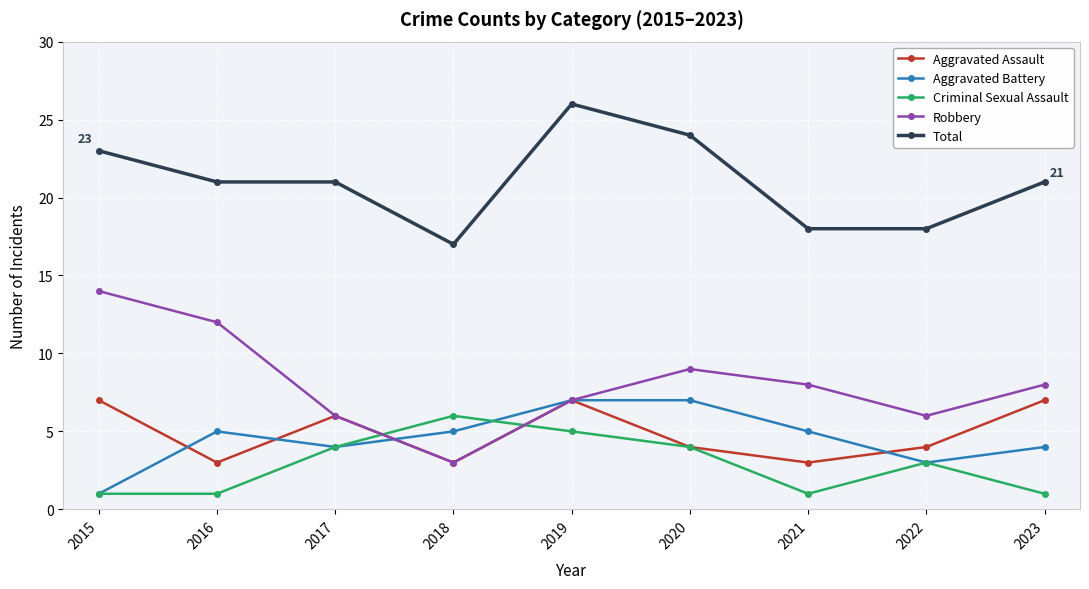

True or false: Total and Criminal Sexual Assault intersect in this chart.

False